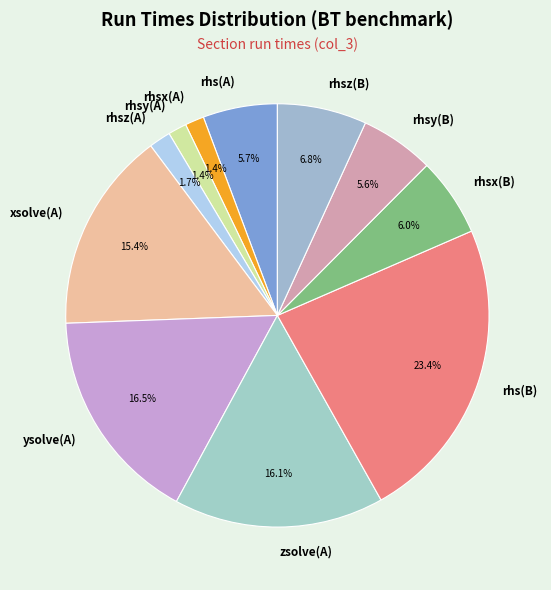

Approximately how many times larger is the value at rhs(A) compared to rhsy(B)?

1.0